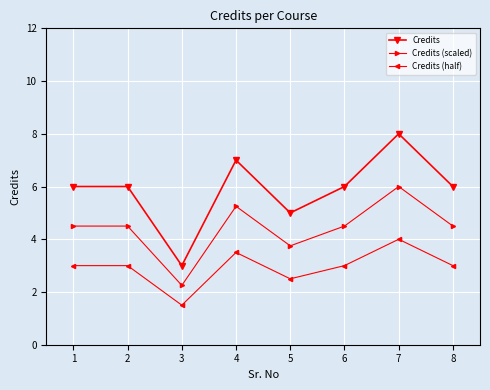

Does the chart have visible grid lines?

Yes